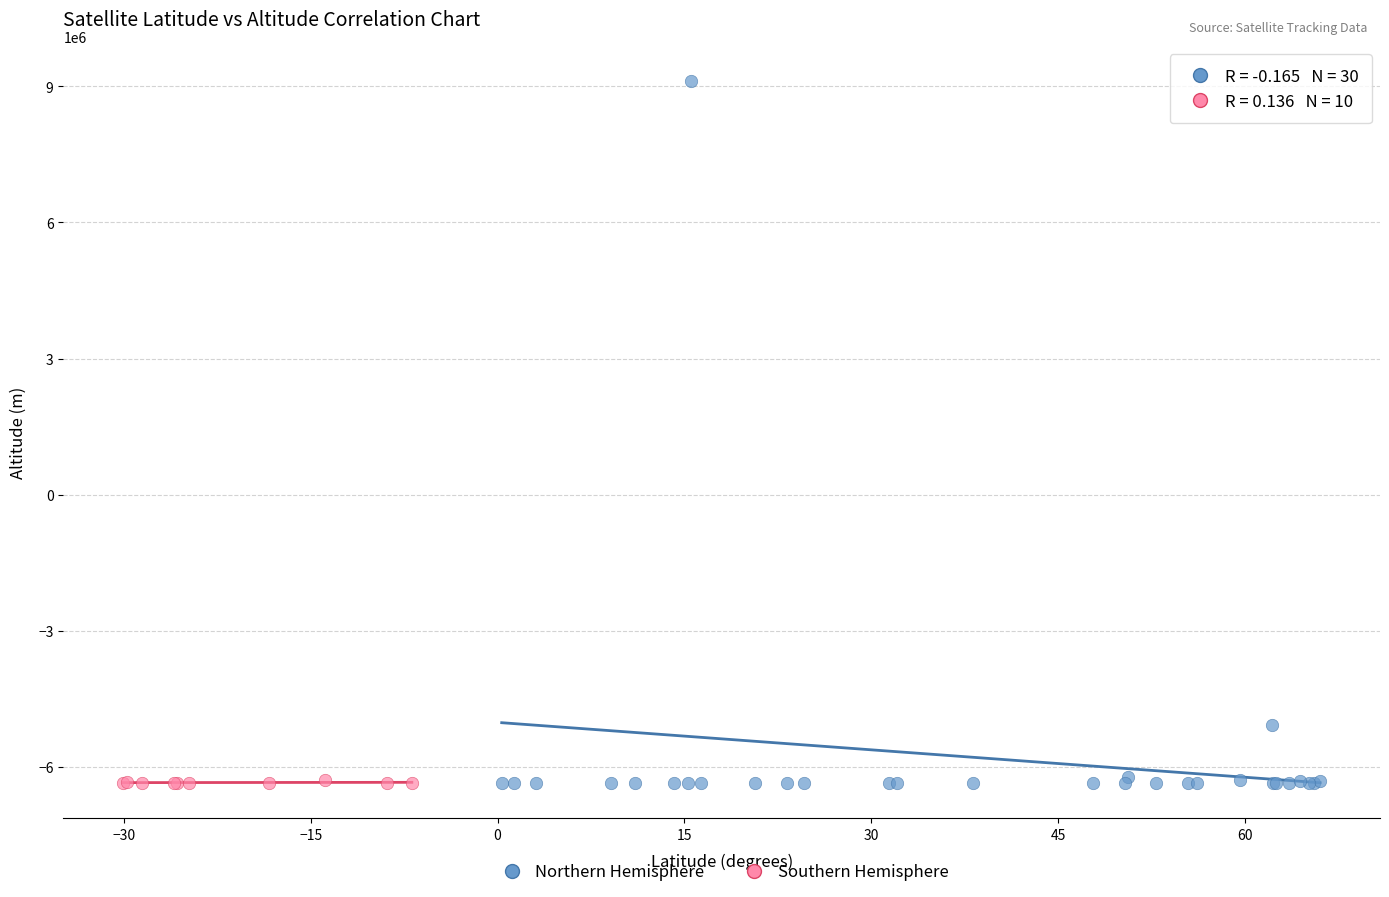

Which series has the widest spread of Y values?

Northern Hemisphere